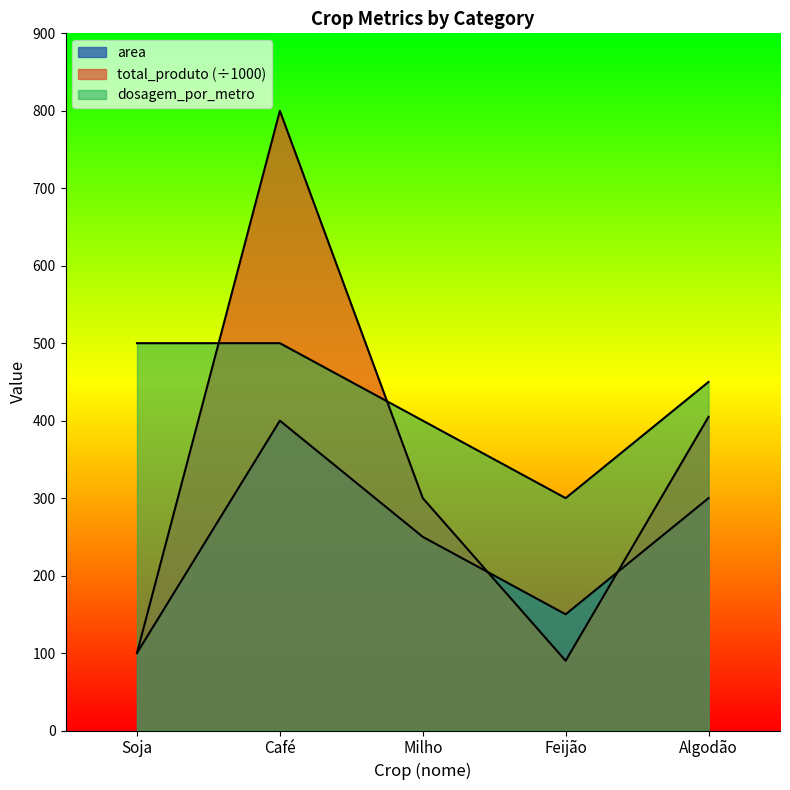

The area series shows 32 at Feijão. True or false?

False